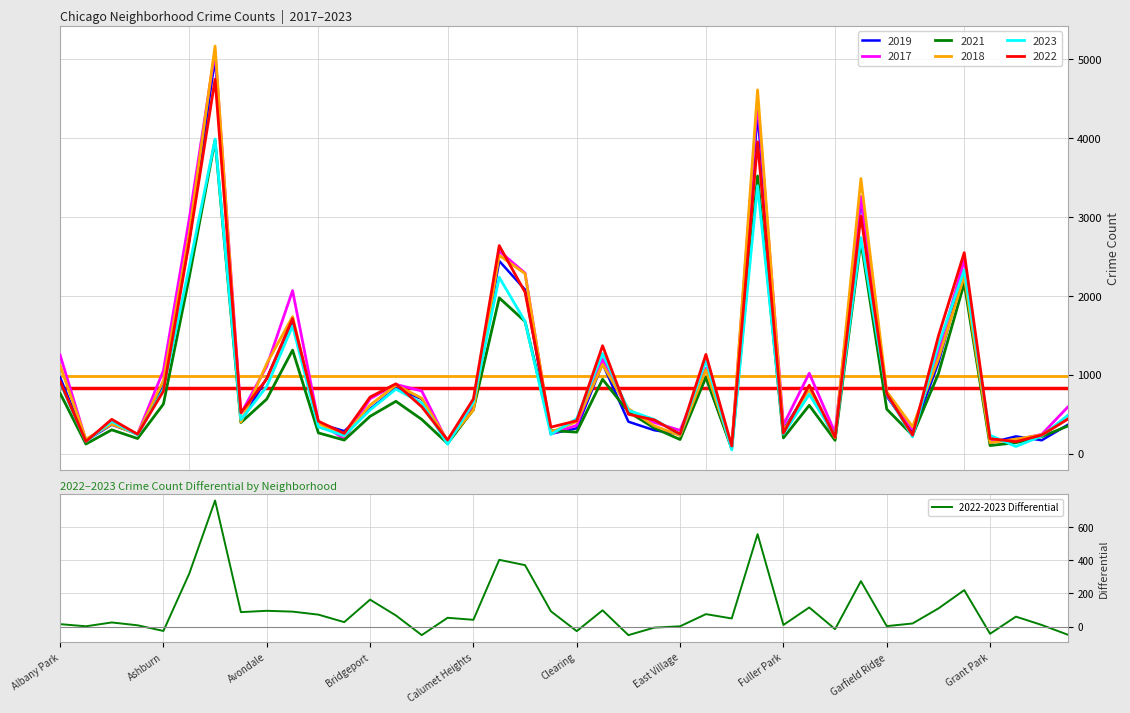

What is the change in value from 22 to 27?

+606